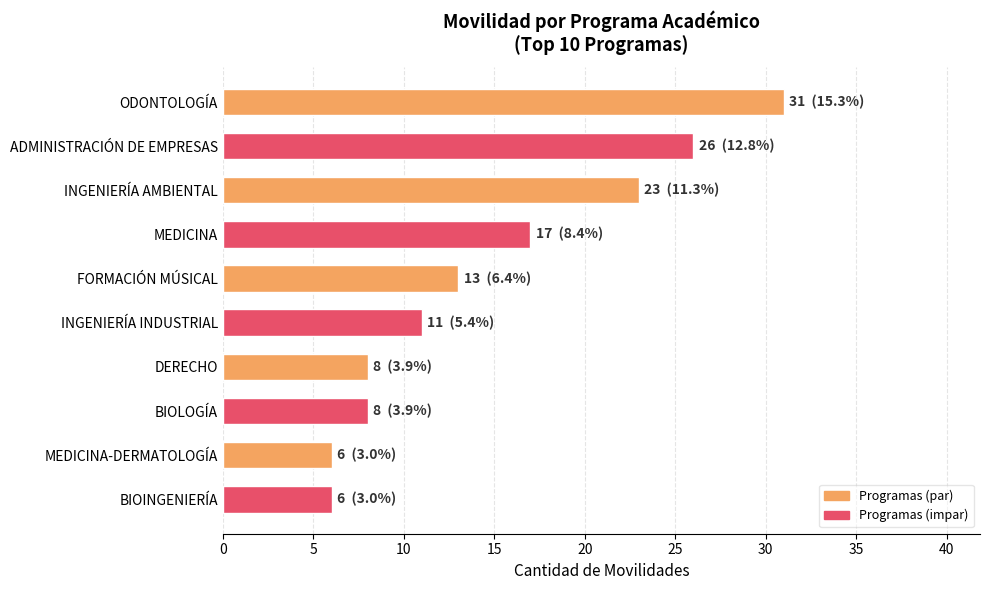

True or false: the data shows 10 at MEDICINA-DERMATOLOGÍA.

False